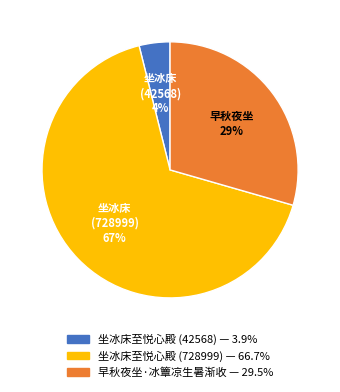

How many slices are in this pie chart?

3